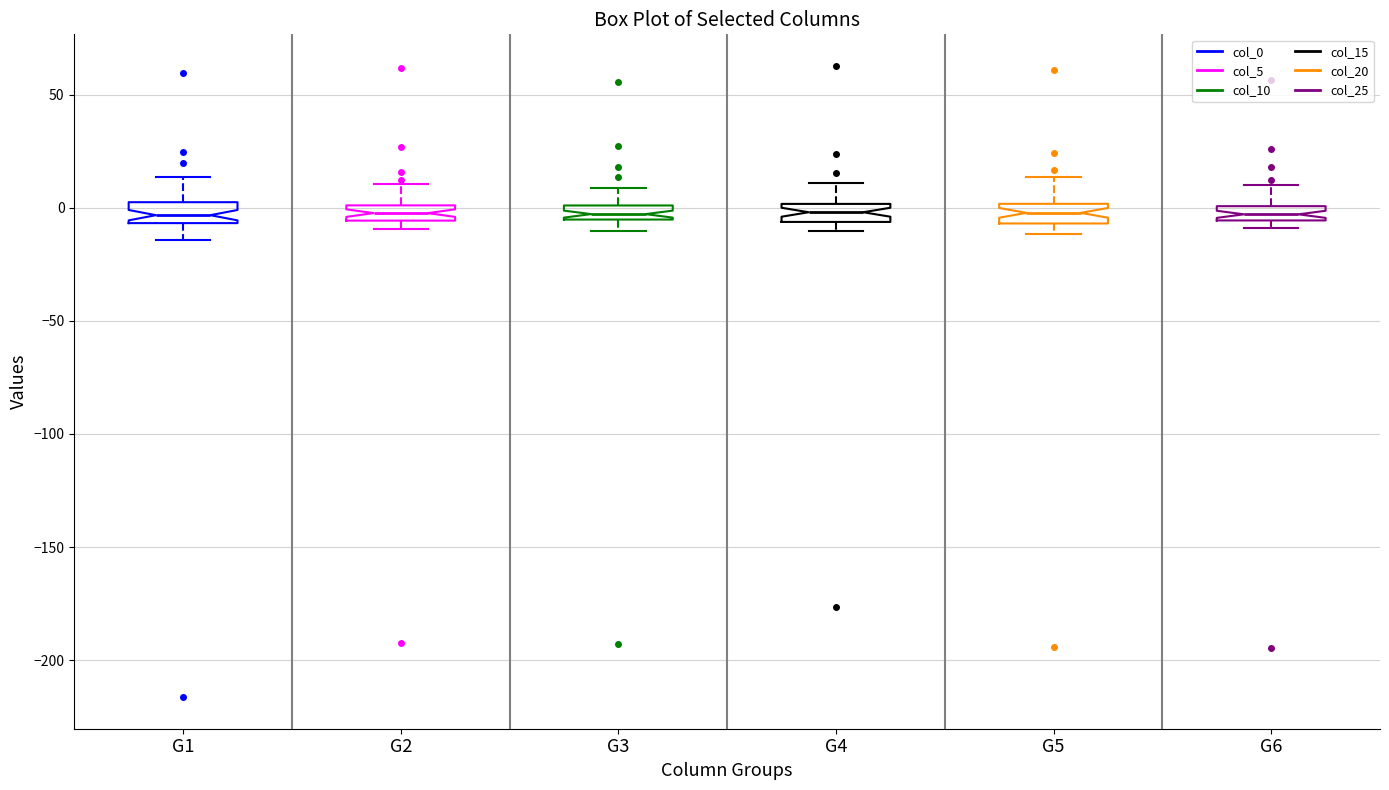

Where is the upper edge of the box for G2 on the y-axis? The values are not printed on the chart, so give them approximately, as read against the axis.

0